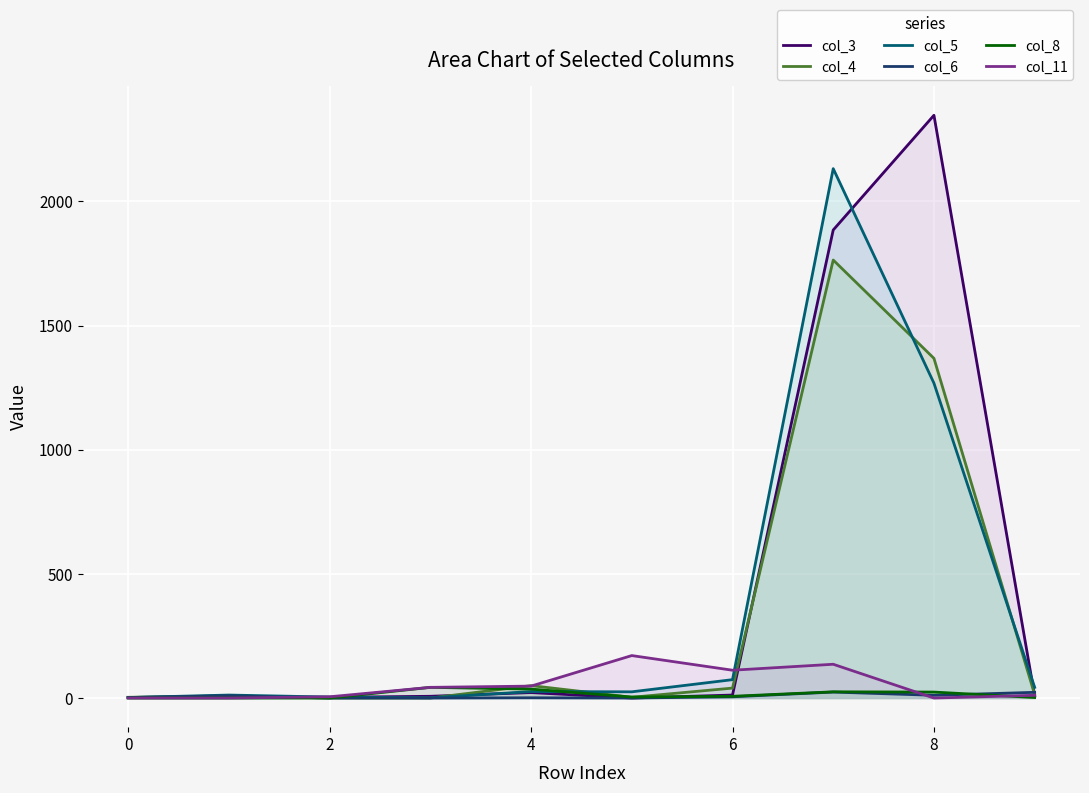

What is the greatest value displayed?

2347